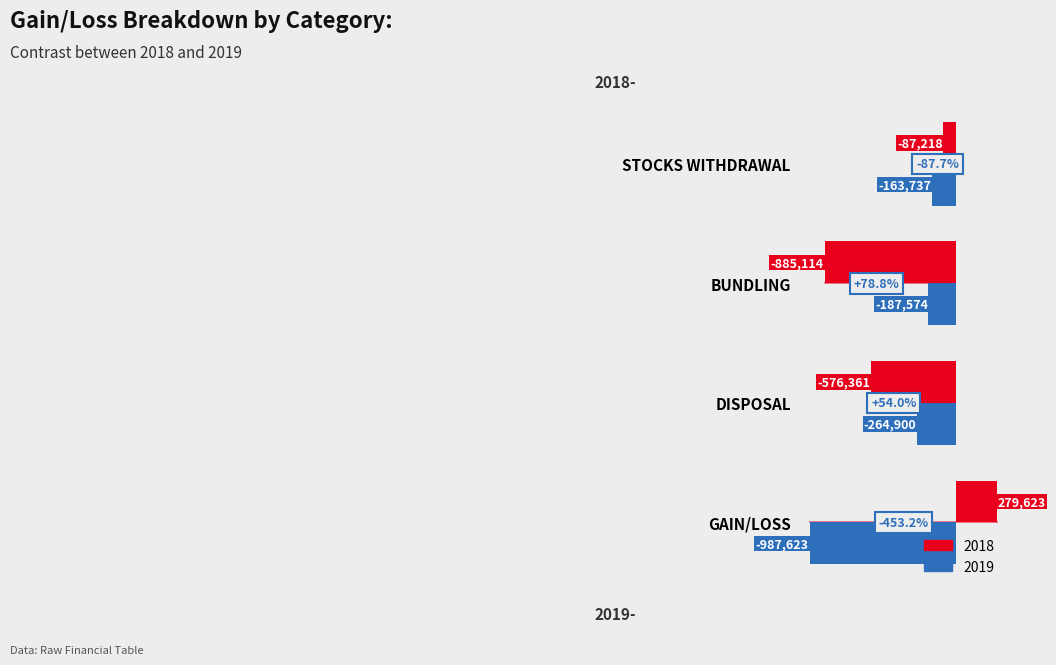

What is the sum of the 2019 values at BUNDLING and STOCKS WITHDRAWAL?

-351310.3